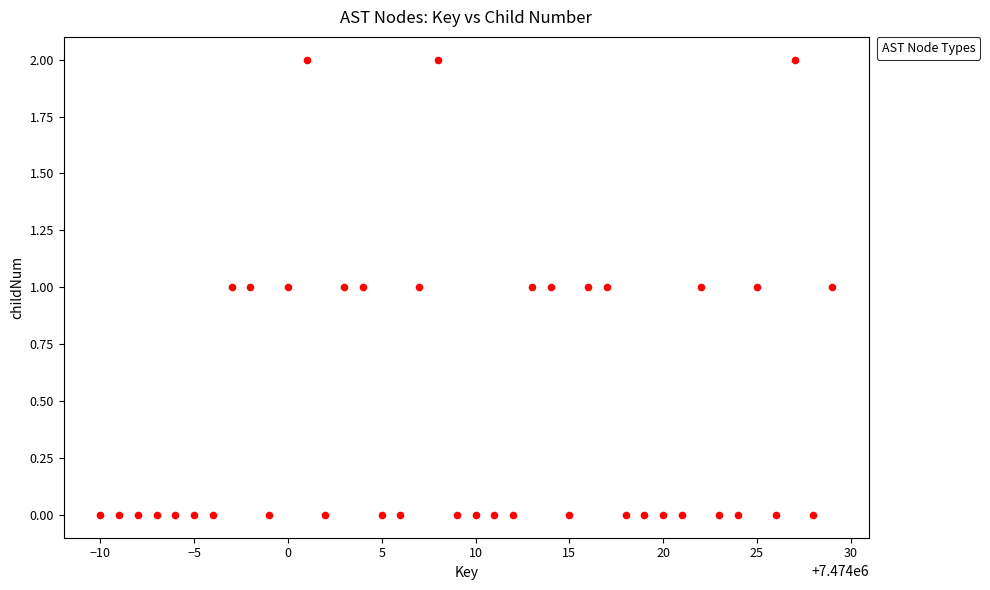

What is the range of X values (max minus min)?

39